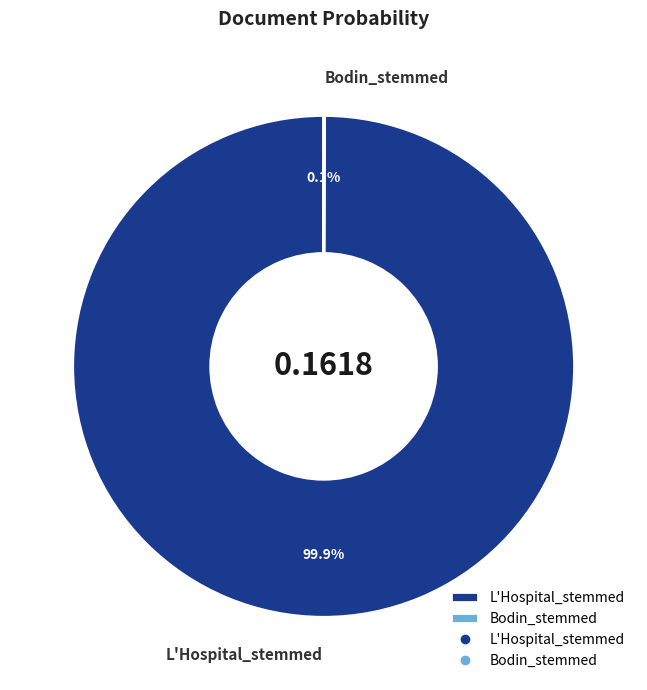

Which category accounts for the majority?

L'Hospital_stemmed